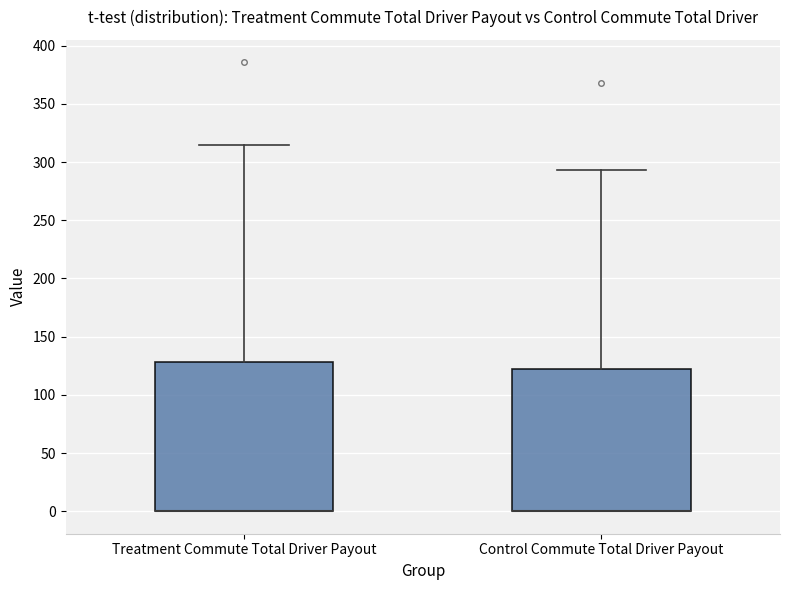

Which box is the tallest, from its lower edge to its upper edge?

Treatment Commute Total Driver Payout